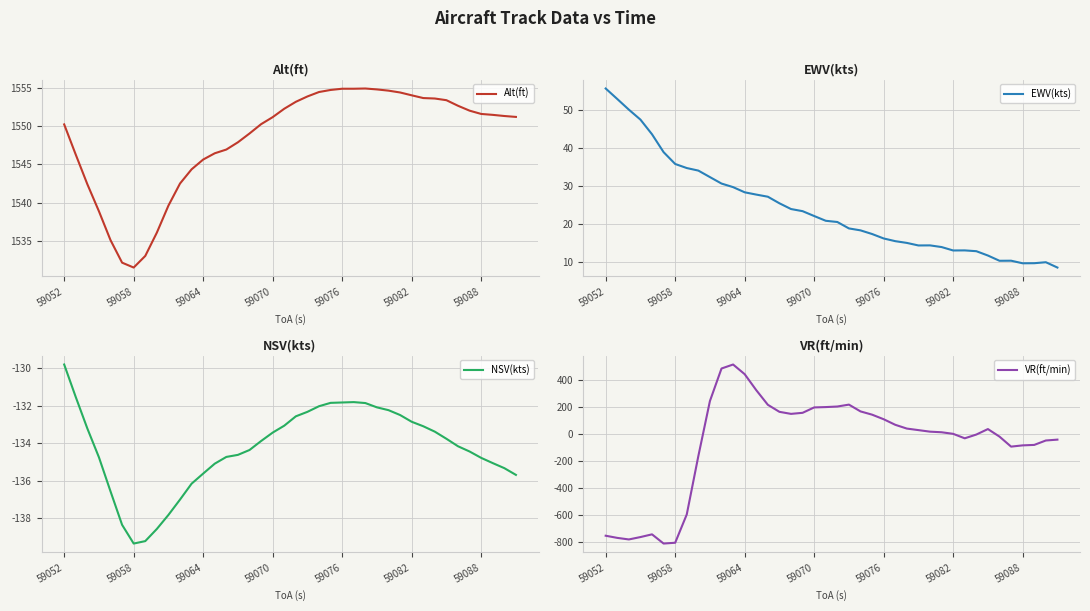

The value of NSV(kts) at 59058 is -139.4. True or false?

True